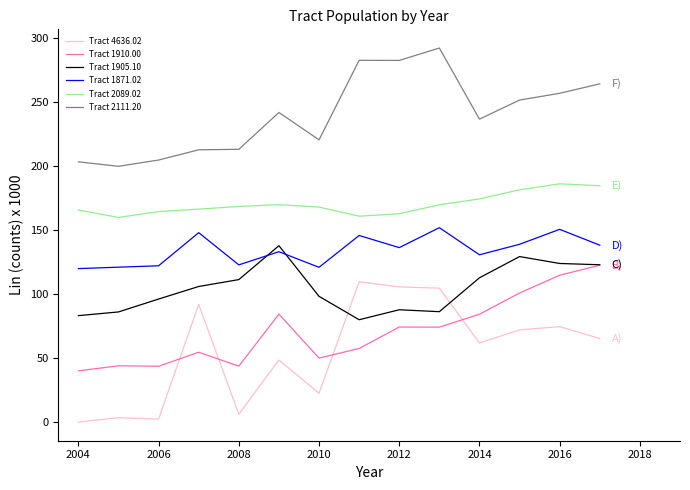

True or false: Tract 2089.02 and Tract 4636.02 cross at least once.

False